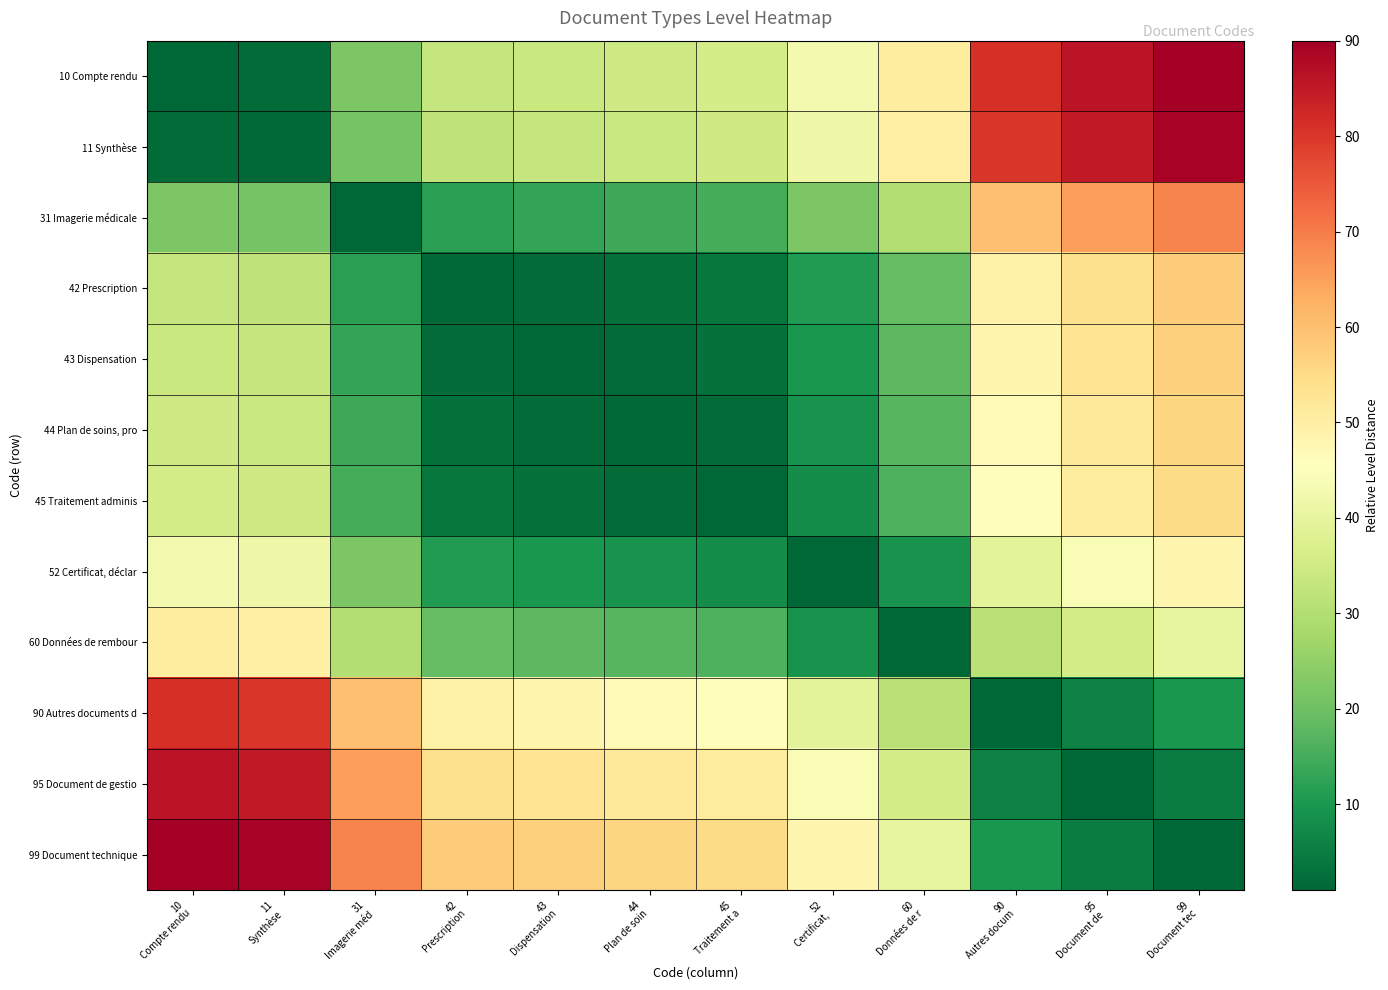

Reading left to right, what are all the values shown in this chart?

10 Compte rendu: 10
Compte rendu=1	11
Synthèse=2	31
Imagerie méd=22	42
Prescription=33	43
Dispensation=34	44
Plan de soin=35	45
Traitement a=36	52
Certificat, =43	60
Données de r=51	90
Autres docum=81	95
Document de =86	99
Document tec=90
11 Synthèse: 10
Compte rendu=2	11
Synthèse=1	31
Imagerie méd=21	42
Prescription=32	43
Dispensation=33	44
Plan de soin=34	45
Traitement a=35	52
Certificat, =42	60
Données de r=50	90
Autres docum=80	95
Document de =85	99
Document tec=89
31 Imagerie médicale: 10
Compte rendu=22	11
Synthèse=21	31
Imagerie méd=1	42
Prescription=12	43
Dispensation=13	44
Plan de soin=14	45
Traitement a=15	52
Certificat, =22	60
Données de r=30	90
Autres docum=60	95
Document de =65	99
Document tec=69
42 Prescription: 10
Compte rendu=33	11
Synthèse=32	31
Imagerie méd=12	42
Prescription=1	43
Dispensation=2	44
Plan de soin=3	45
Traitement a=4	52
Certificat, =11	60
Données de r=19	90
Autres docum=49	95
Document de =54	99
Document tec=58
43 Dispensation: 10
Compte rendu=34	11
Synthèse=33	31
Imagerie méd=13	42
Prescription=2	43
Dispensation=1	44
Plan de soin=2	45
Traitement a=3	52
Certificat, =10	60
Données de r=18	90
Autres docum=48	95
Document de =53	99
Document tec=57
44 Plan de soins, pro: 10
Compte rendu=35	11
Synthèse=34	31
Imagerie méd=14	42
Prescription=3	43
Dispensation=2	44
Plan de soin=1	45
Traitement a=2	52
Certificat, =9	60
Données de r=17	90
Autres docum=47	95
Document de =52	99
Document tec=56
45 Traitement adminis: 10
Compte rendu=36	11
Synthèse=35	31
Imagerie méd=15	42
Prescription=4	43
Dispensation=3	44
Plan de soin=2	45
Traitement a=1	52
Certificat, =8	60
Données de r=16	90
Autres docum=46	95
Document de =51	99
Document tec=55
52 Certificat, déclar: 10
Compte rendu=43	11
Synthèse=42	31
Imagerie méd=22	42
Prescription=11	43
Dispensation=10	44
Plan de soin=9	45
Traitement a=8	52
Certificat, =1	60
Données de r=9	90
Autres docum=39	95
Document de =44	99
Document tec=48
60 Données de rembour: 10
Compte rendu=51	11
Synthèse=50	31
Imagerie méd=30	42
Prescription=19	43
Dispensation=18	44
Plan de soin=17	45
Traitement a=16	52
Certificat, =9	60
Données de r=1	90
Autres docum=31	95
Document de =36	99
Document tec=40
90 Autres documents d: 10
Compte rendu=81	11
Synthèse=80	31
Imagerie méd=60	42
Prescription=49	43
Dispensation=48	44
Plan de soin=47	45
Traitement a=46	52
Certificat, =39	60
Données de r=31	90
Autres docum=1	95
Document de =6	99
Document tec=10
95 Document de gestio: 10
Compte rendu=86	11
Synthèse=85	31
Imagerie méd=65	42
Prescription=54	43
Dispensation=53	44
Plan de soin=52	45
Traitement a=51	52
Certificat, =44	60
Données de r=36	90
Autres docum=6	95
Document de =1	99
Document tec=5
99 Document technique: 10
Compte rendu=90	11
Synthèse=89	31
Imagerie méd=69	42
Prescription=58	43
Dispensation=57	44
Plan de soin=56	45
Traitement a=55	52
Certificat, =48	60
Données de r=40	90
Autres docum=10	95
Document de =5	99
Document tec=1